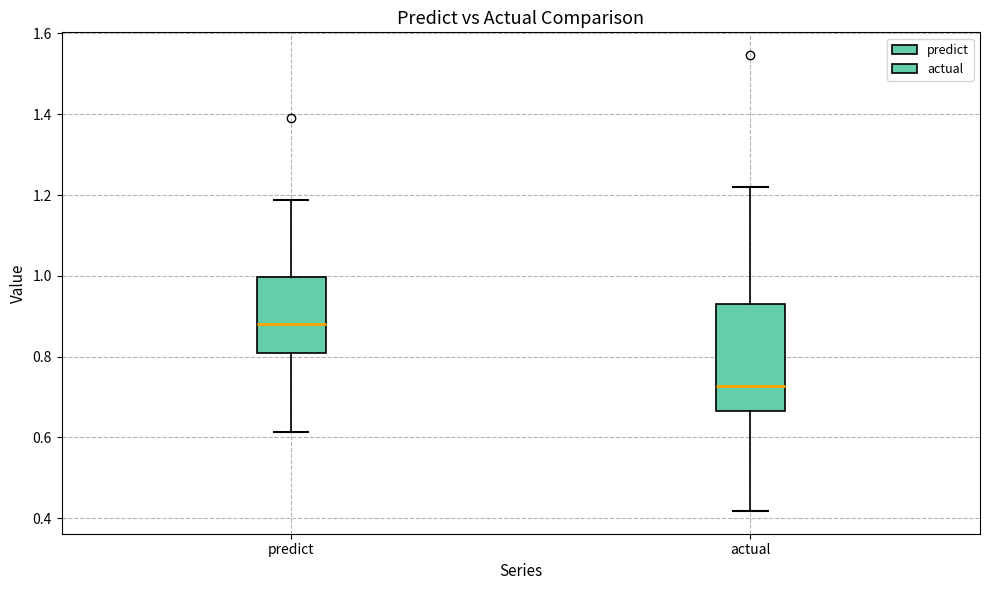

Reading left to right, transcribe this box plot: for each box, give where its median line is, the range the box spans, and where its two whiskers end, as read against the y-axis. The values are not printed on the chart, so give them approximately, as read against the axis.

predict: median 0.88, box 0.80 to 1.00, whiskers 0.62 to 1.18
actual: median 0.72, box 0.66 to 0.94, whiskers 0.42 to 1.22